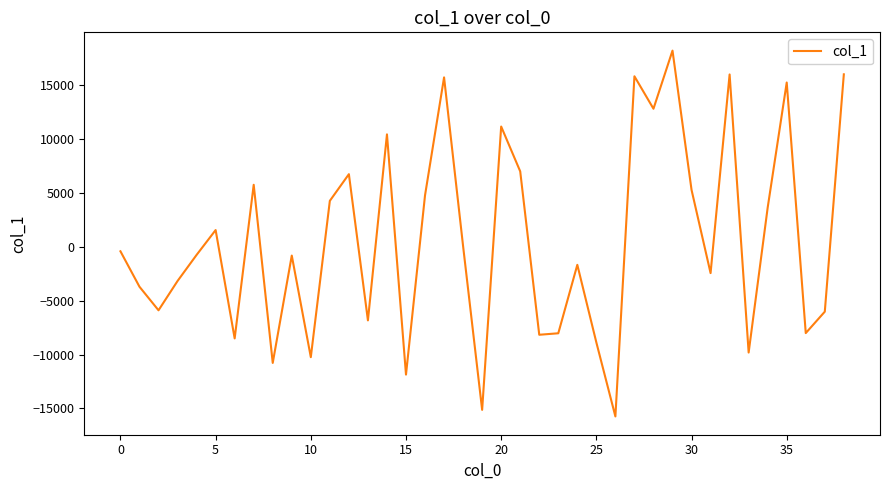

How many lines are shown in the chart?

1